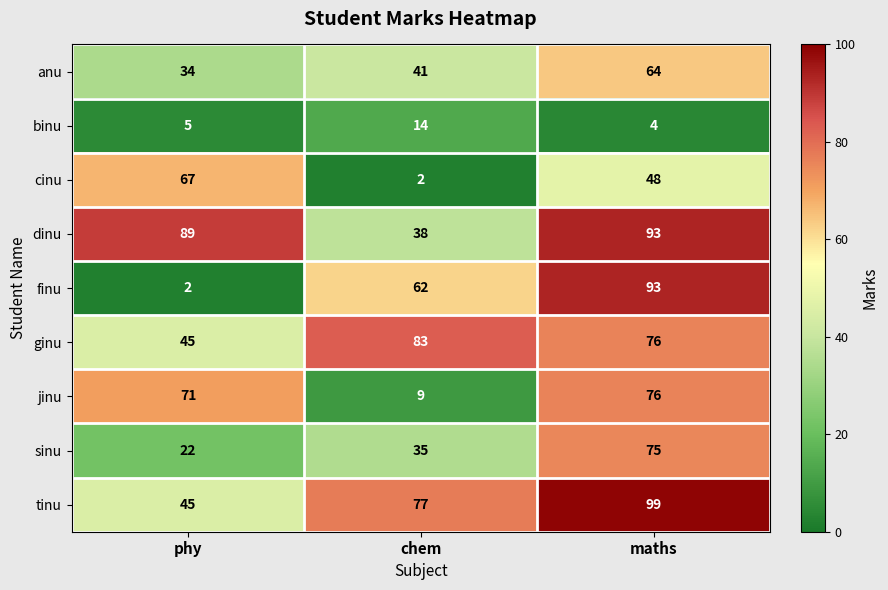

How many categories are shown in the chart?

3